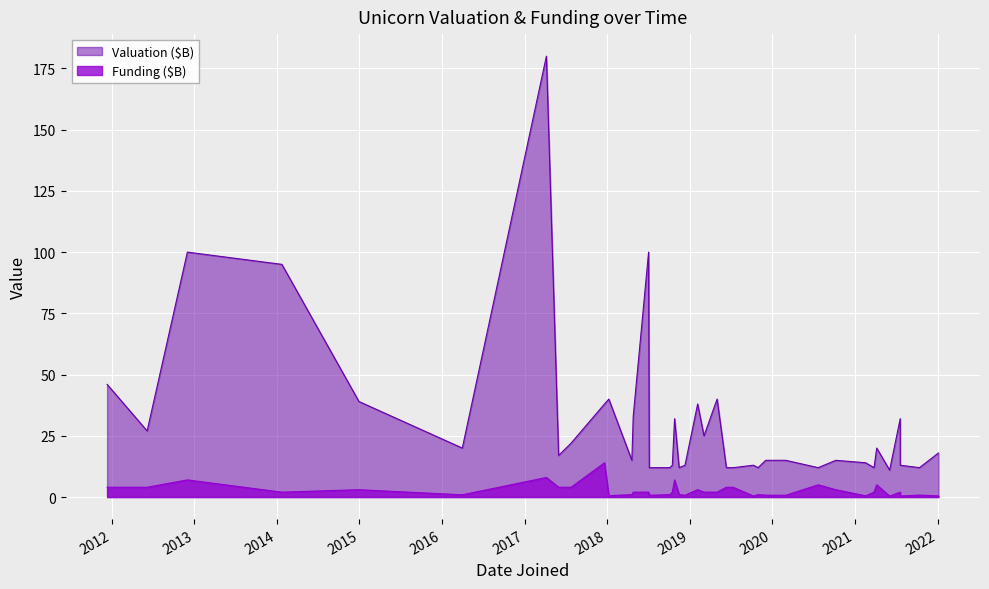

True or false: Funding and Valuation intersect in this chart.

False